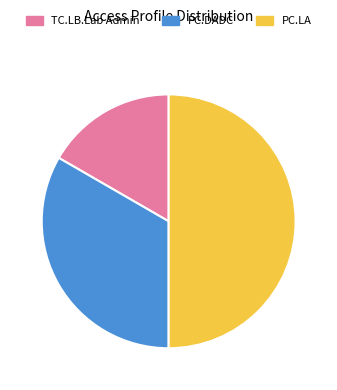

Is it true that PC.DADC is 41% of the pie?

False